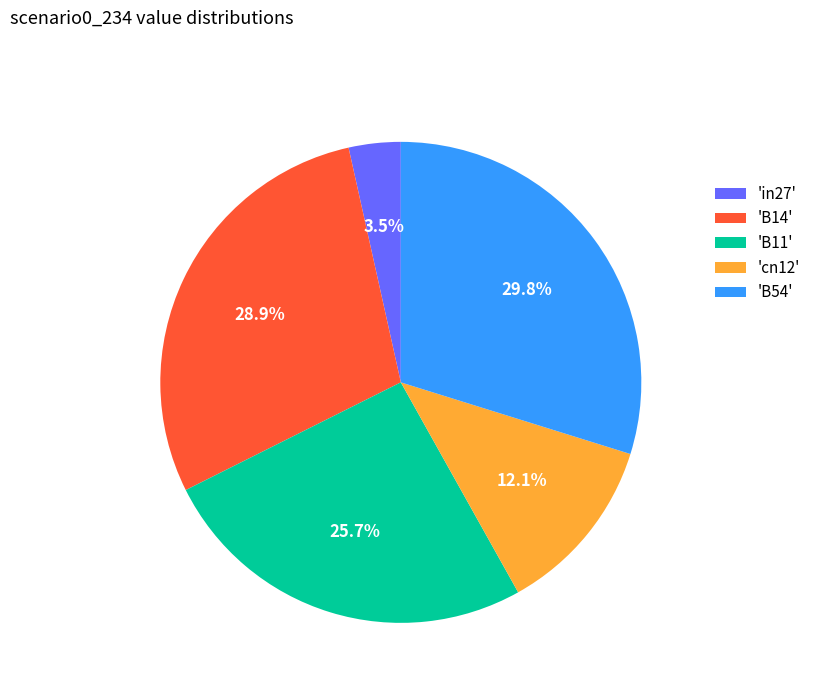

What is the largest slice in the pie chart?

'B54'